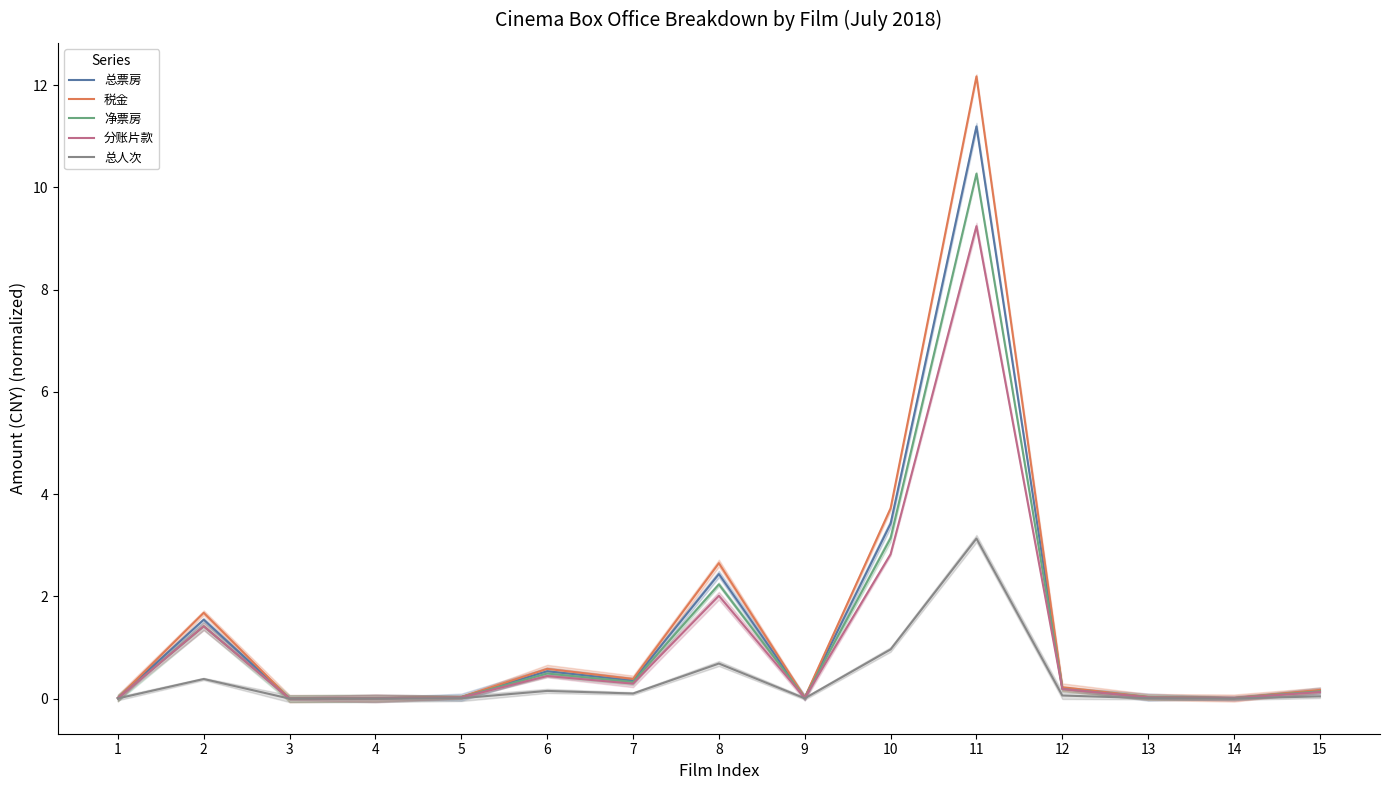

True or false: 总票房 has a value of 0.2 at 12.

True